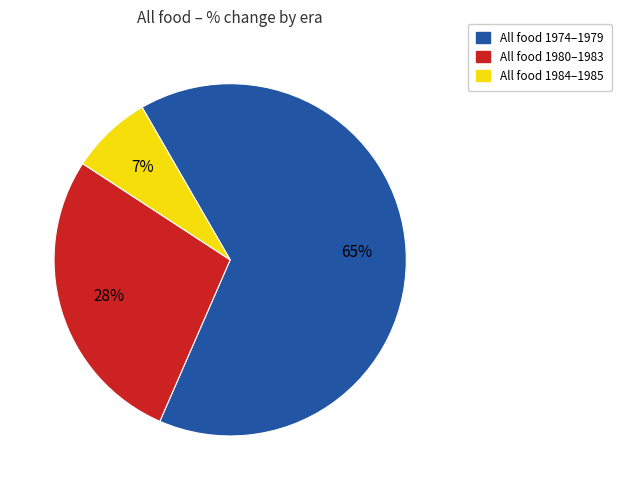

What percentage is the All food 1980–1983 slice, to the nearest percent?

28%